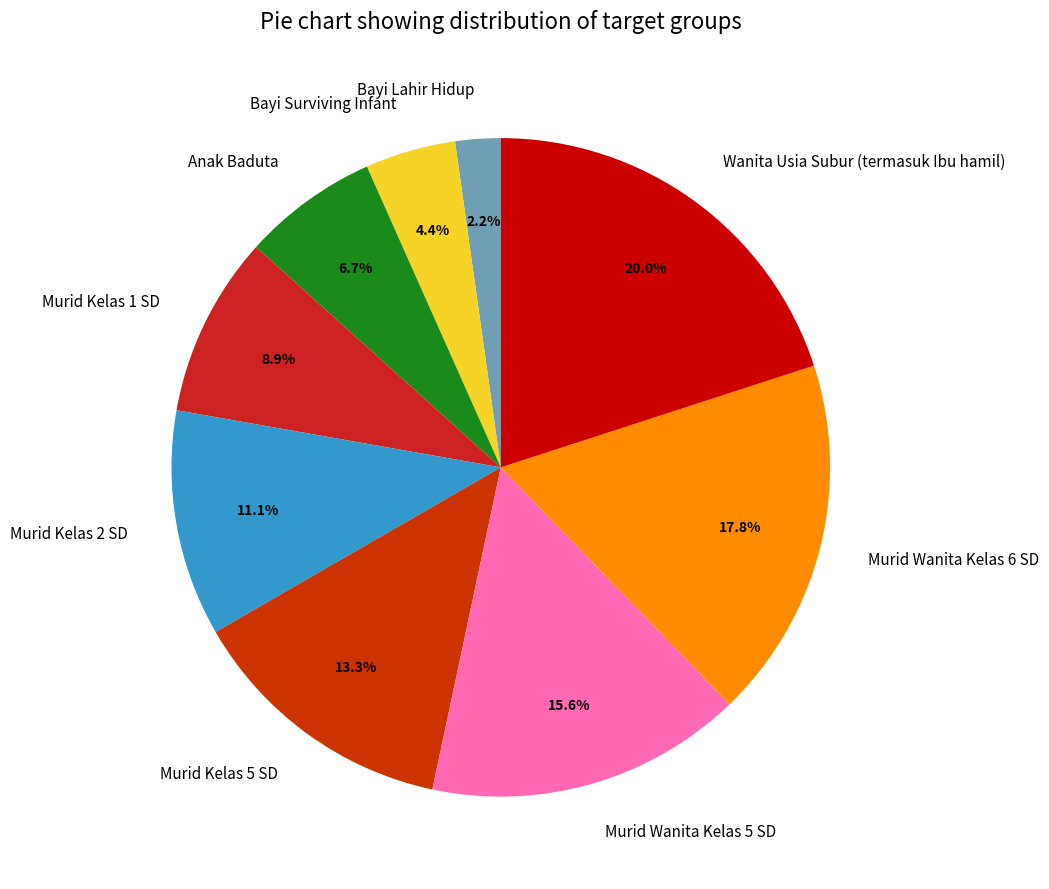

To the nearest percent, what is the difference between the Murid Kelas 2 SD and Bayi Lahir Hidup slice percentages?

9%